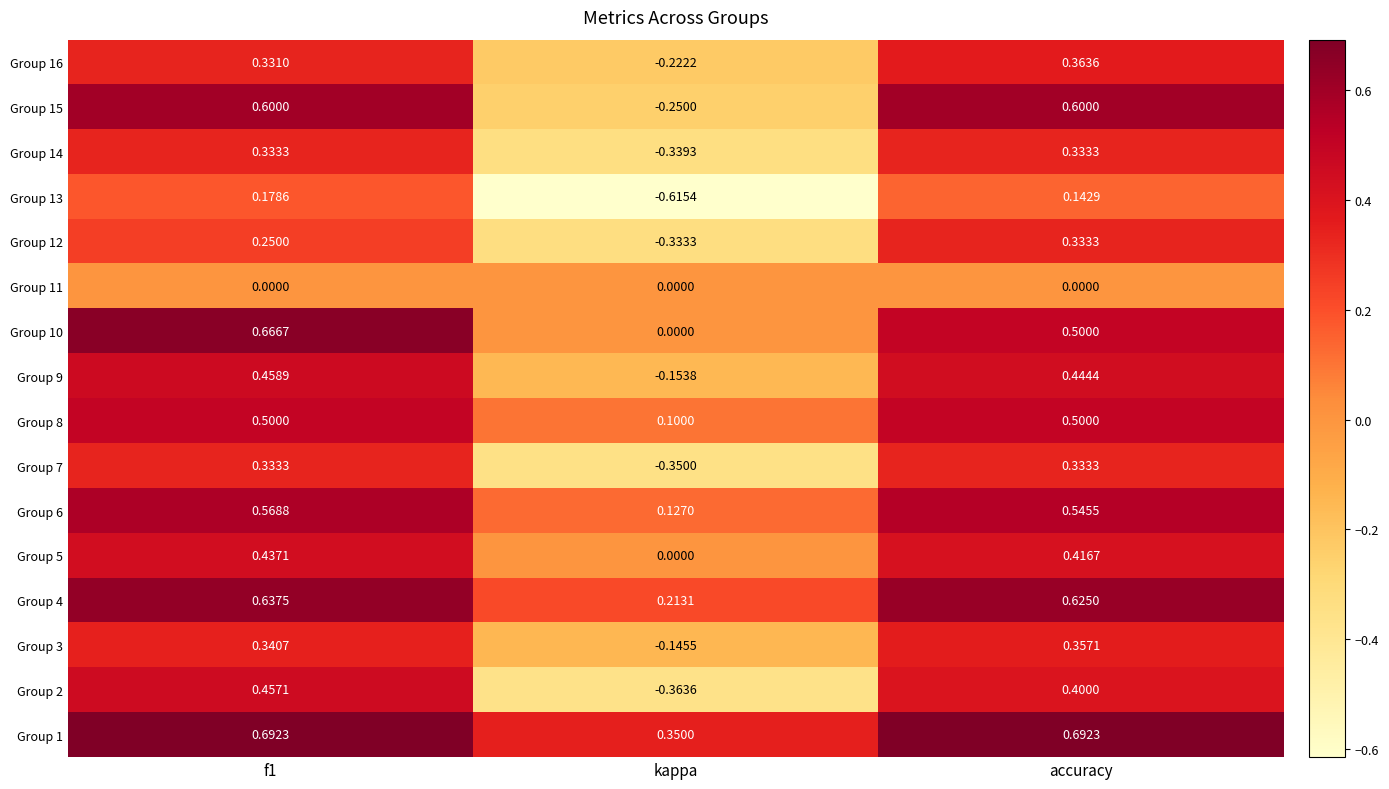

Is the value of Group 1 at kappa greater than the value of Group 12 at kappa?

Yes